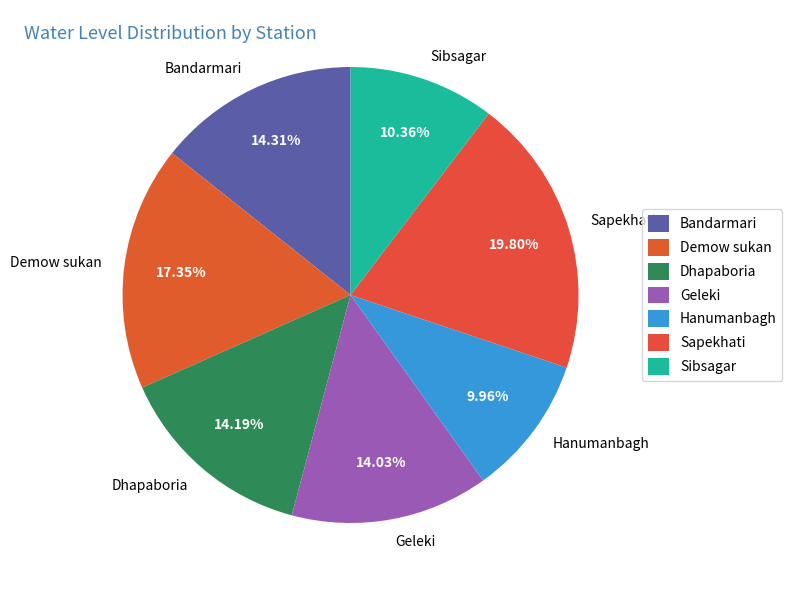

How many segments does this pie chart have?

7